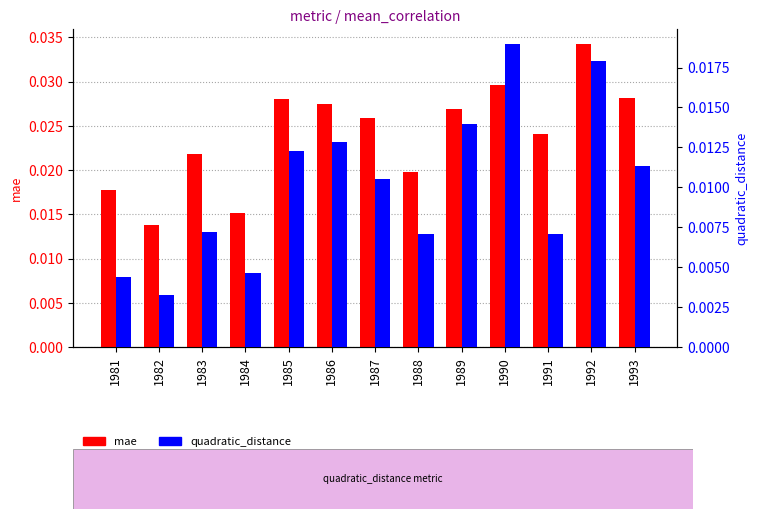

What are all the series names shown in the legend?

mae, quadratic_distance